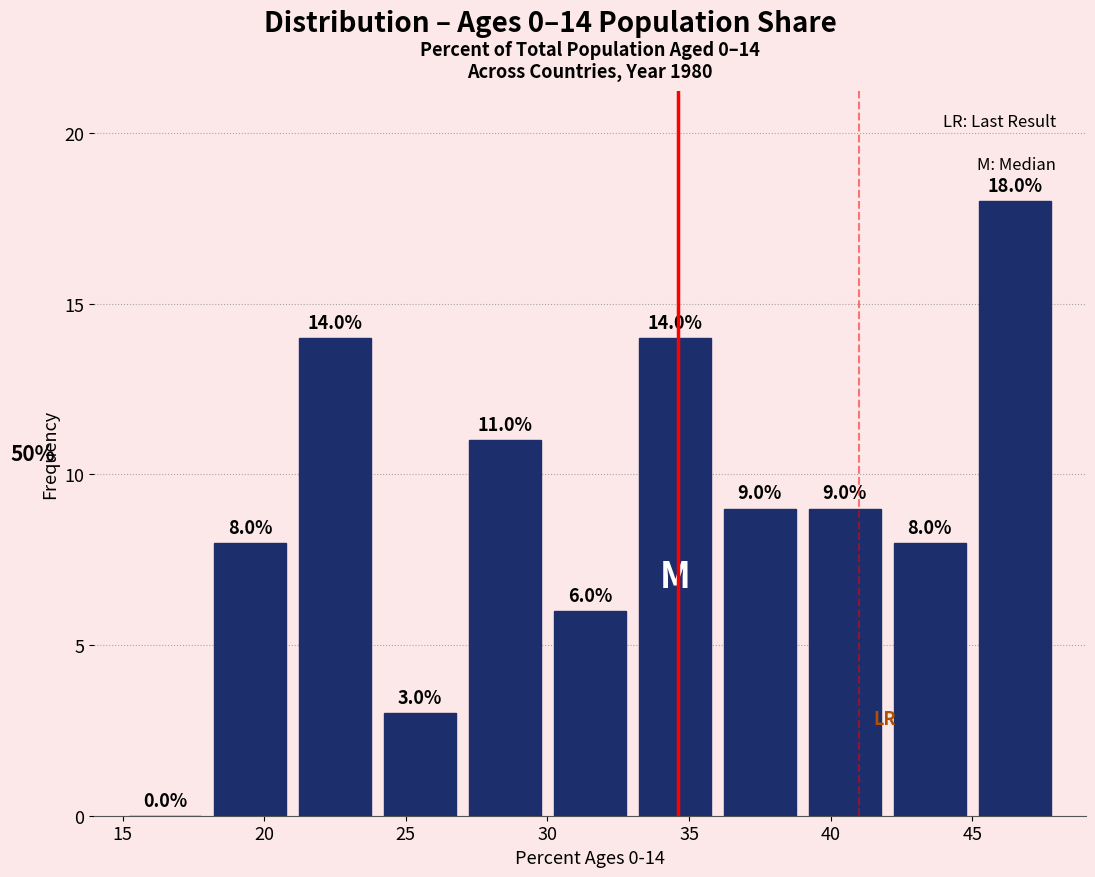

Over which range of the x-axis is the bar tallest?

45 to 48